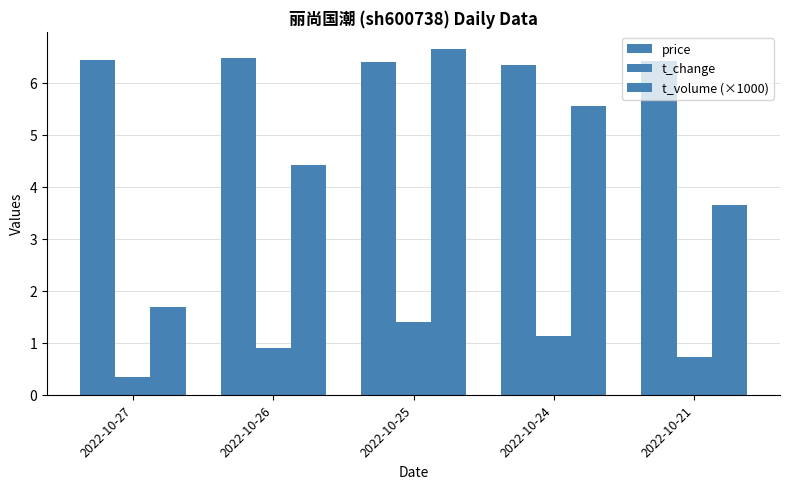

What is the greatest value displayed?

6.6